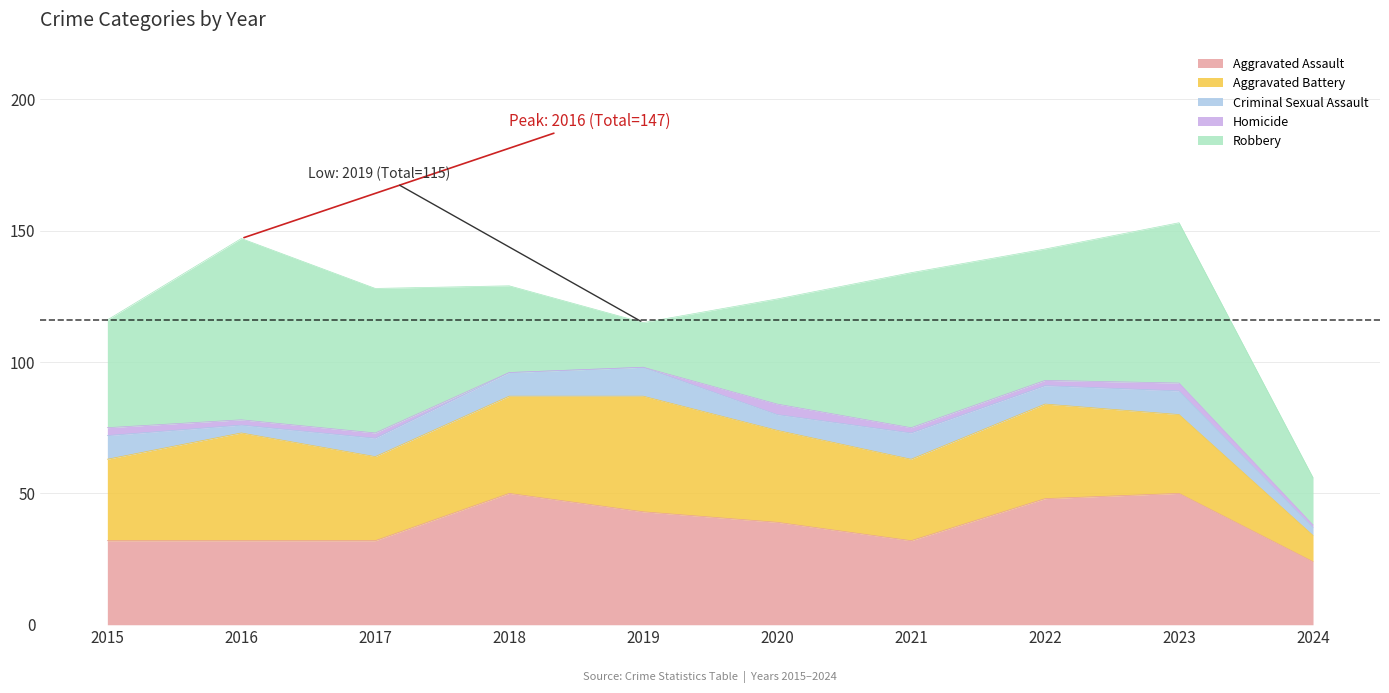

Is it true that Aggravated Battery equals 24 at 2019?

False